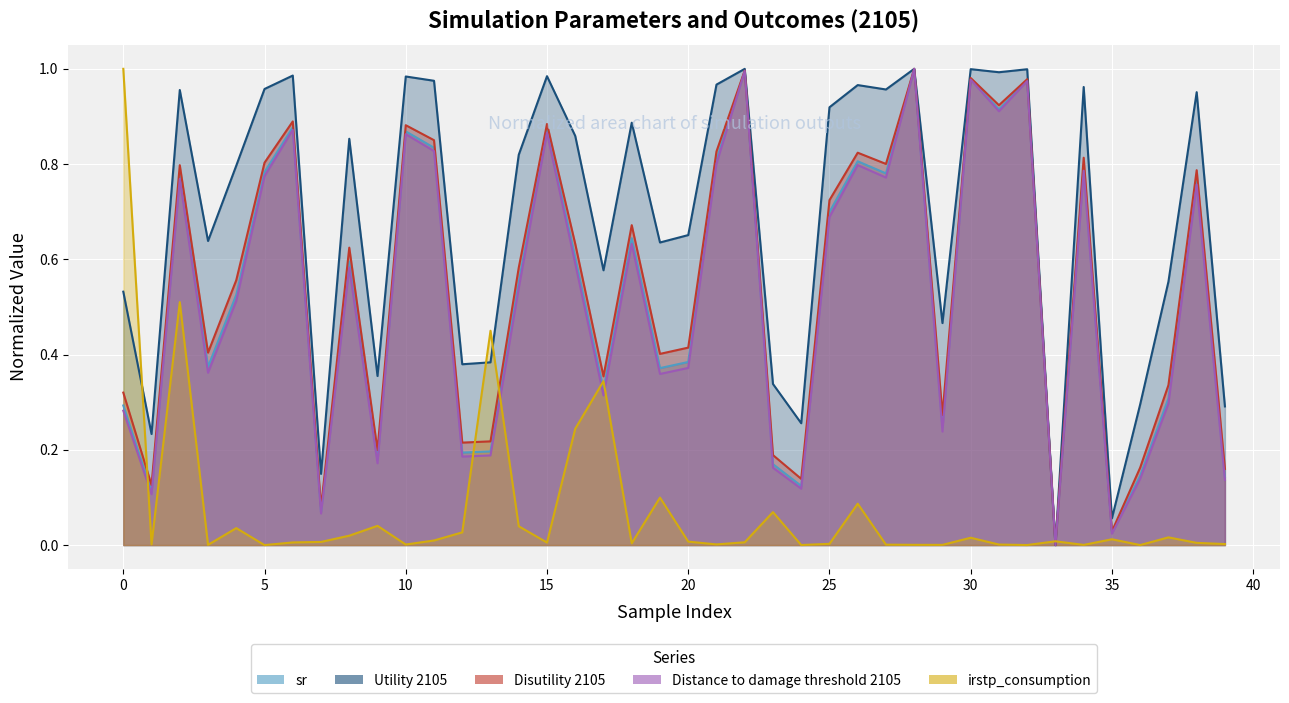

At which category does the chart reach its peak across all series?

28